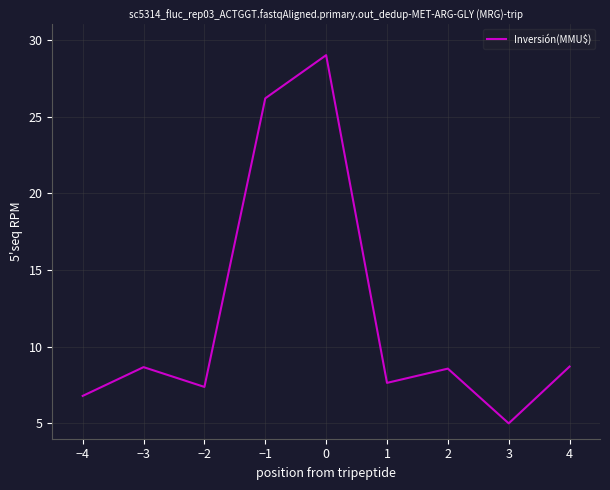

What is the difference between the maximum and minimum values?

24.0